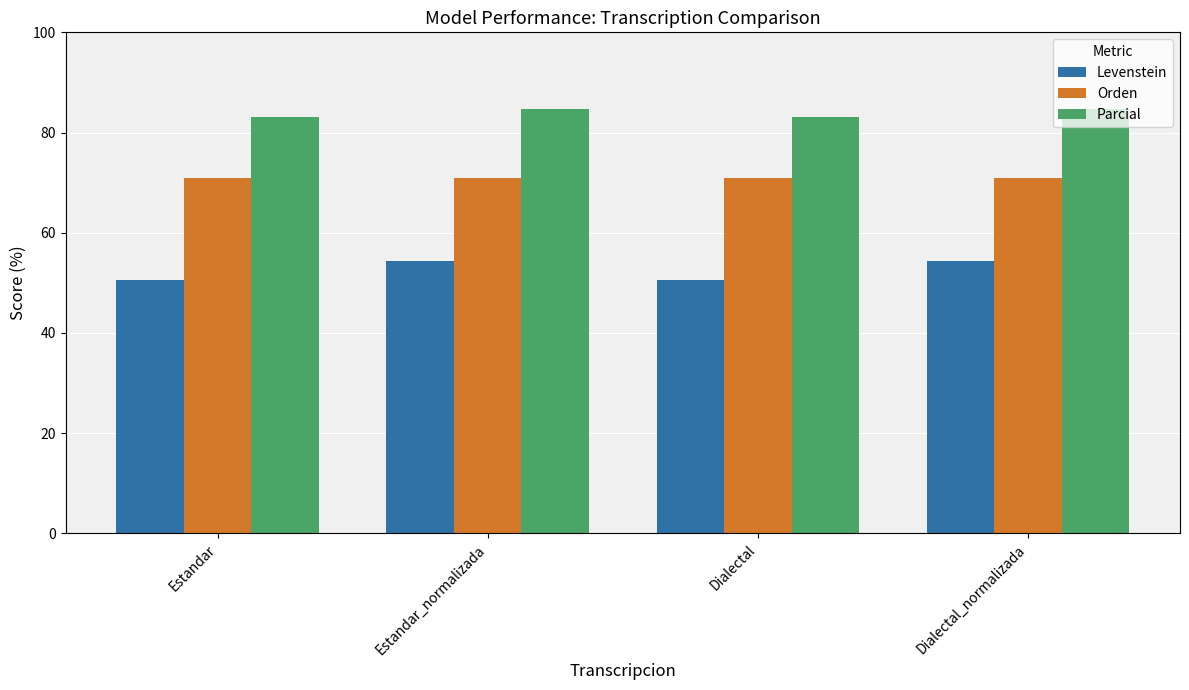

Reading left to right, list all the values displayed in this chart.

Levenstein: Estandar=50.6	Estandar_normalizada=54.3	Dialectal=50.6	Dialectal_normalizada=54.3
Orden: Estandar=71.0	Estandar_normalizada=71.0	Dialectal=71.0	Dialectal_normalizada=71.0
Parcial: Estandar=83.1	Estandar_normalizada=84.7	Dialectal=83.1	Dialectal_normalizada=84.7